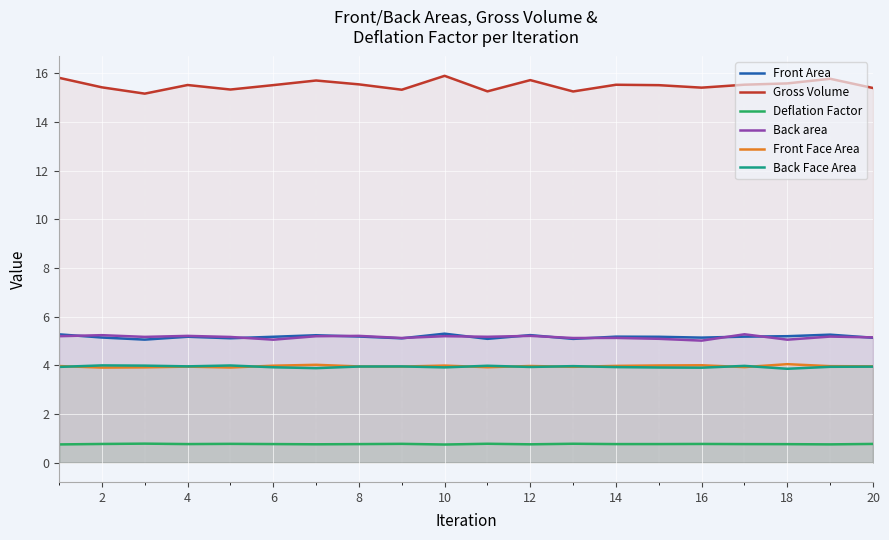

Which series has the widest spread of values?

Gross Volume